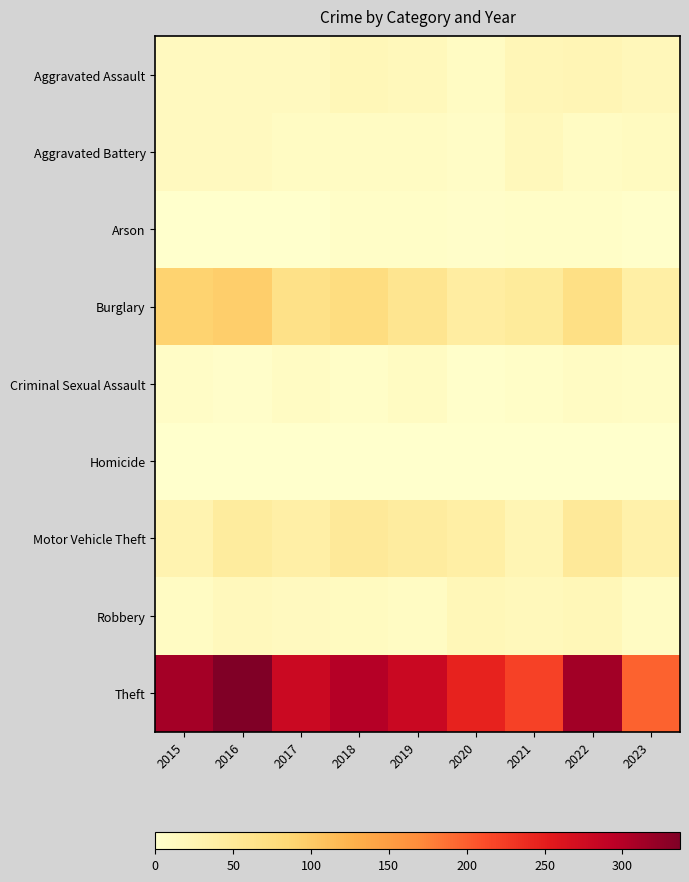

Between 2015 and 2018, which is larger?

2018